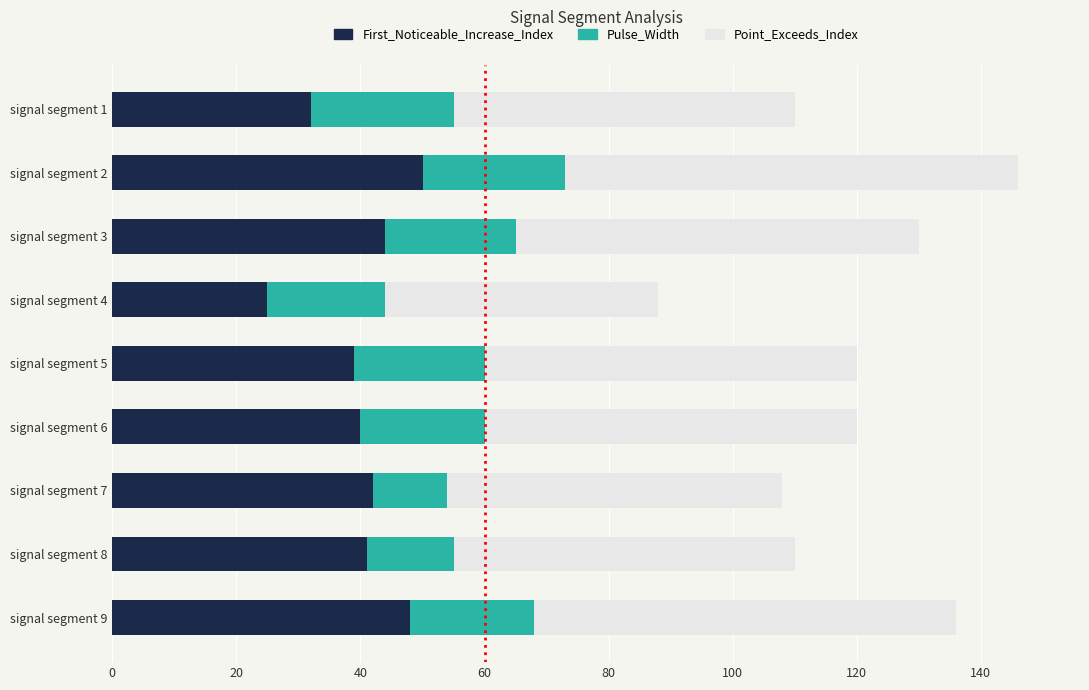

What is the sum of all First_Noticeable_Increase_Index values?

361